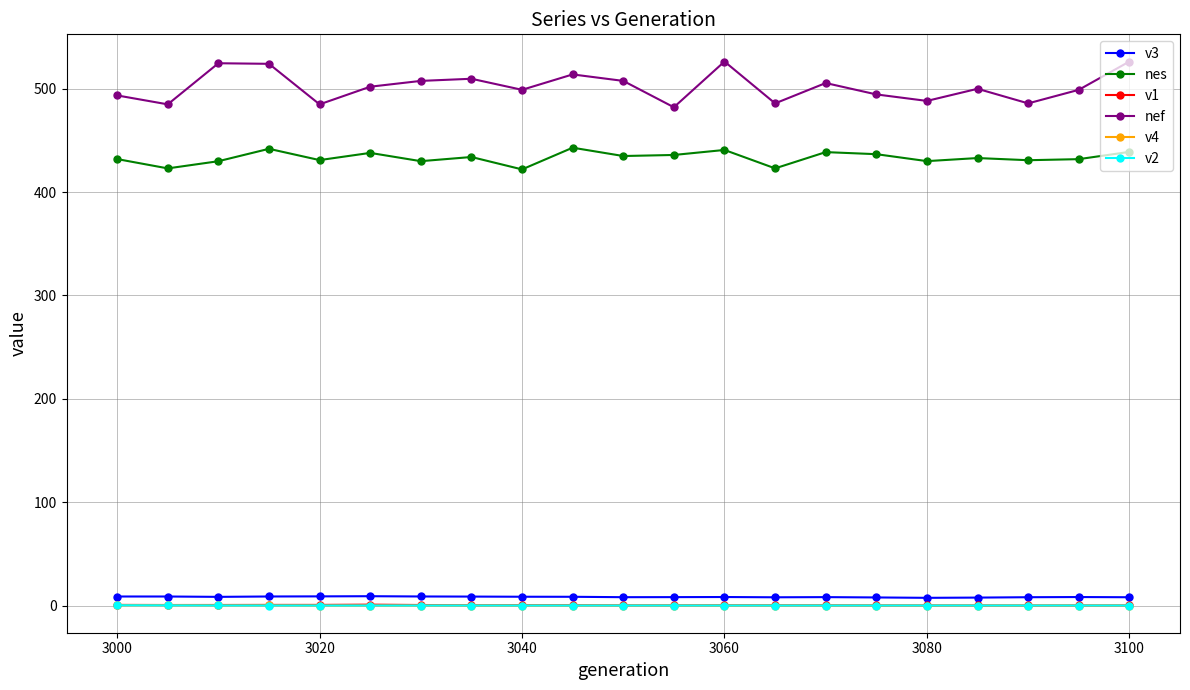

What is the maximum value shown in the chart?

526.4